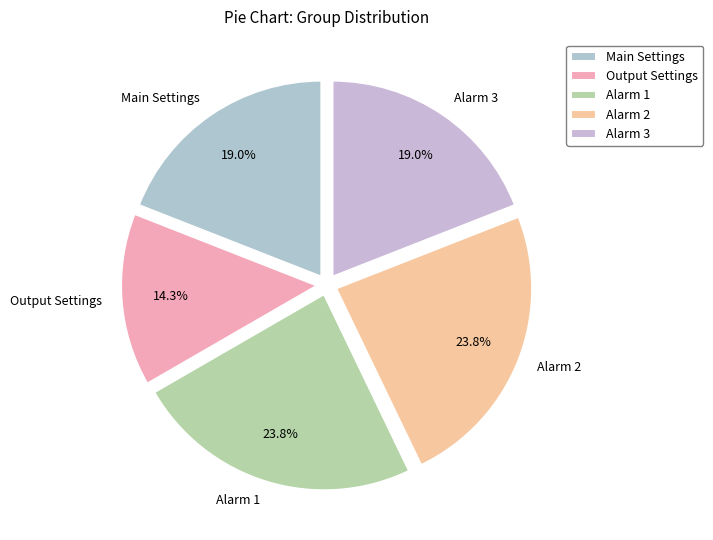

Is Alarm 2 the majority of the pie?

No